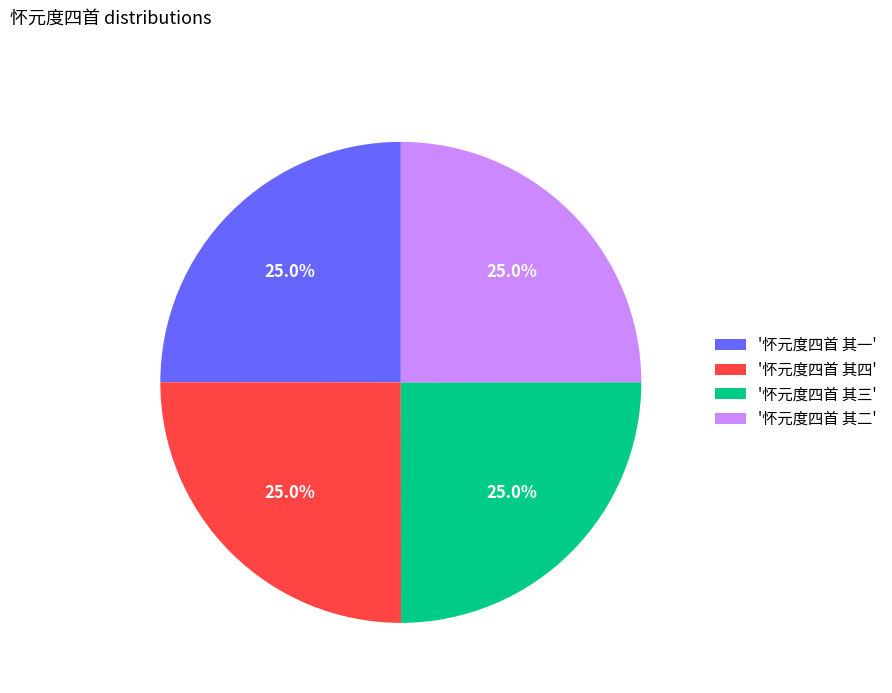

What is the total percentage of '怀元度四首 其四' and '怀元度四首 其三'?

50.0%